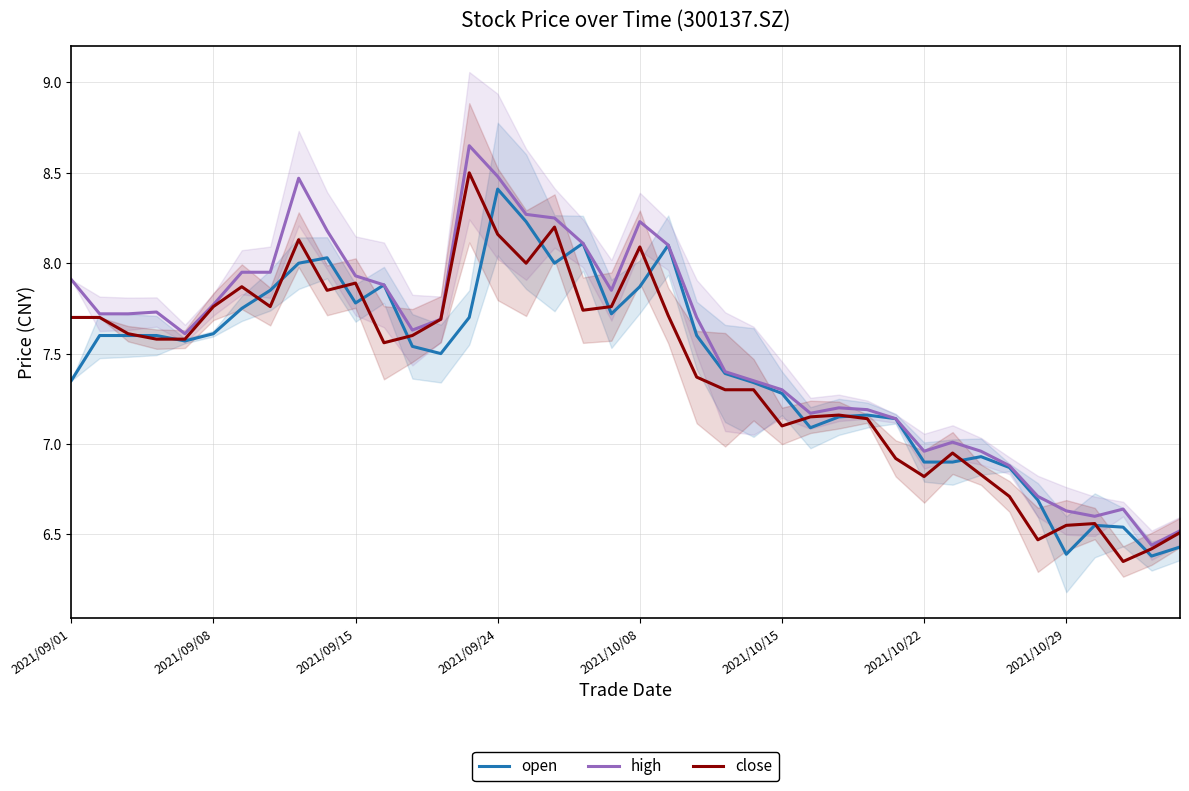

The high series shows 5.4 at 2021/10/08. True or false?

False